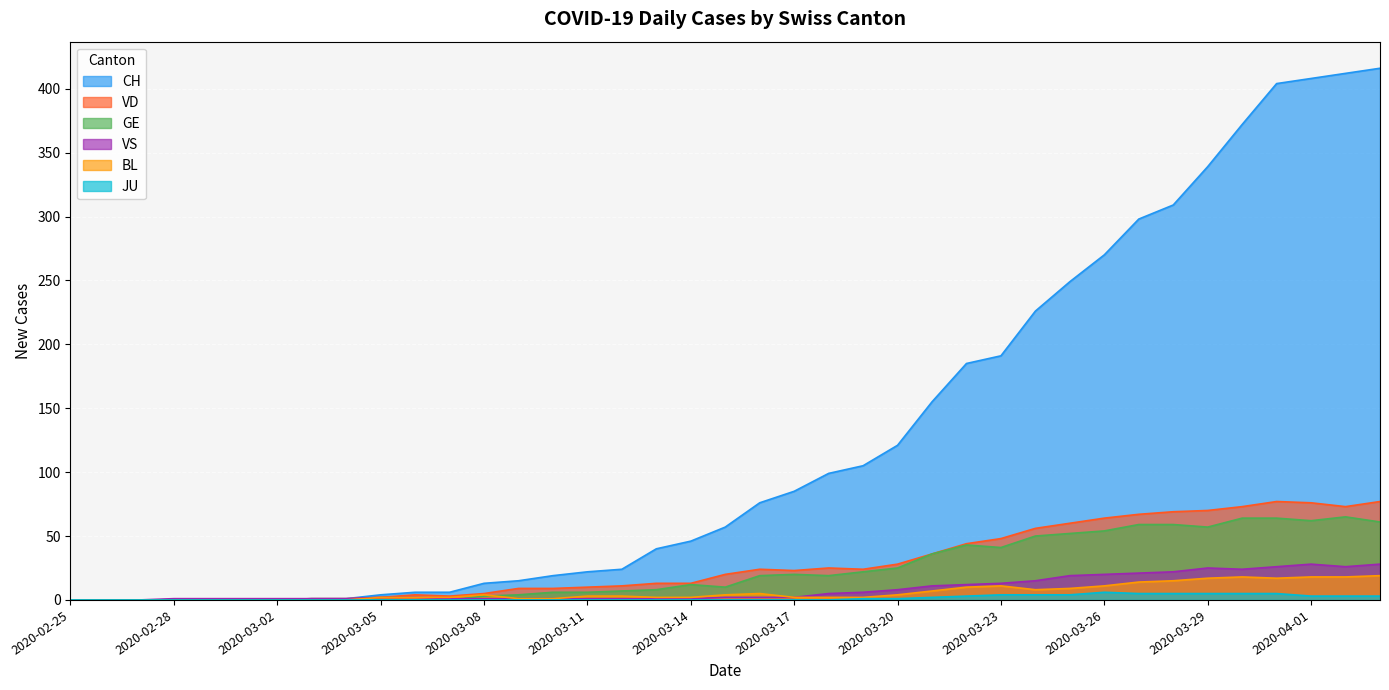

What is the sum of the VS values at 2020-03-22 and 2020-03-27?

33